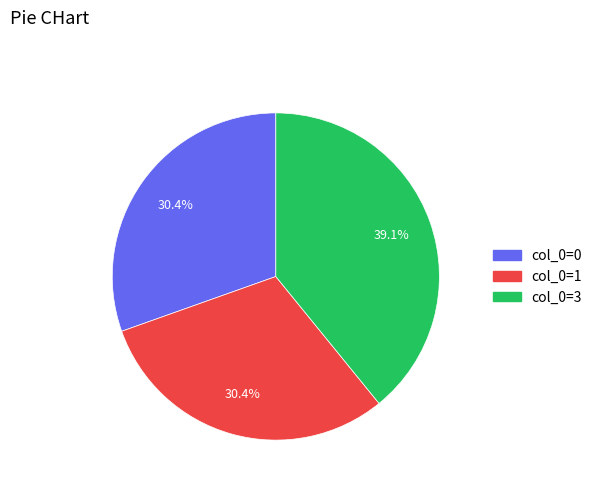

Is there a majority slice in this chart?

No